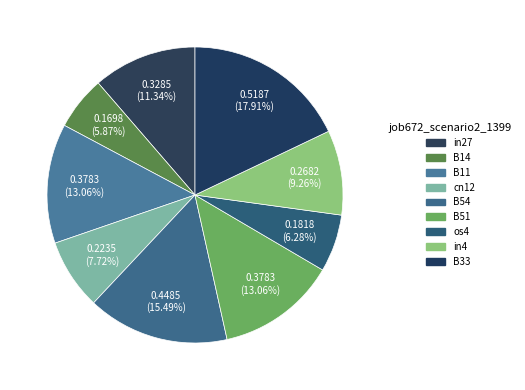

How many slices are in this pie chart?

9